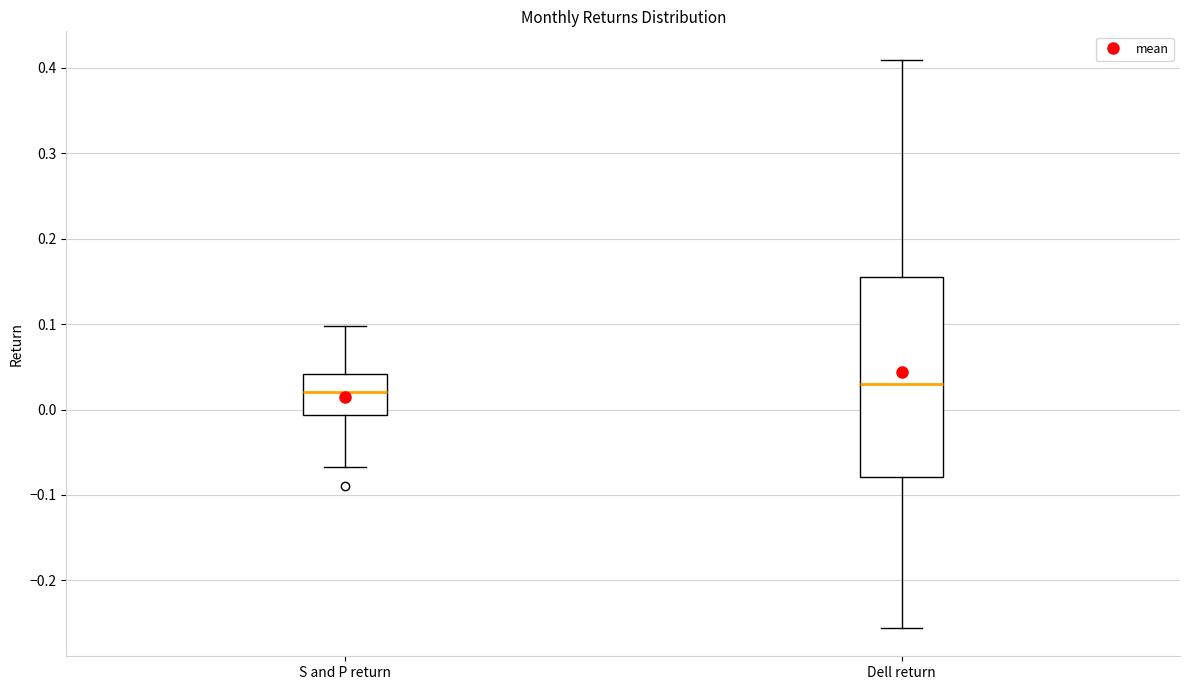

Which box has the highest median line?

Dell return